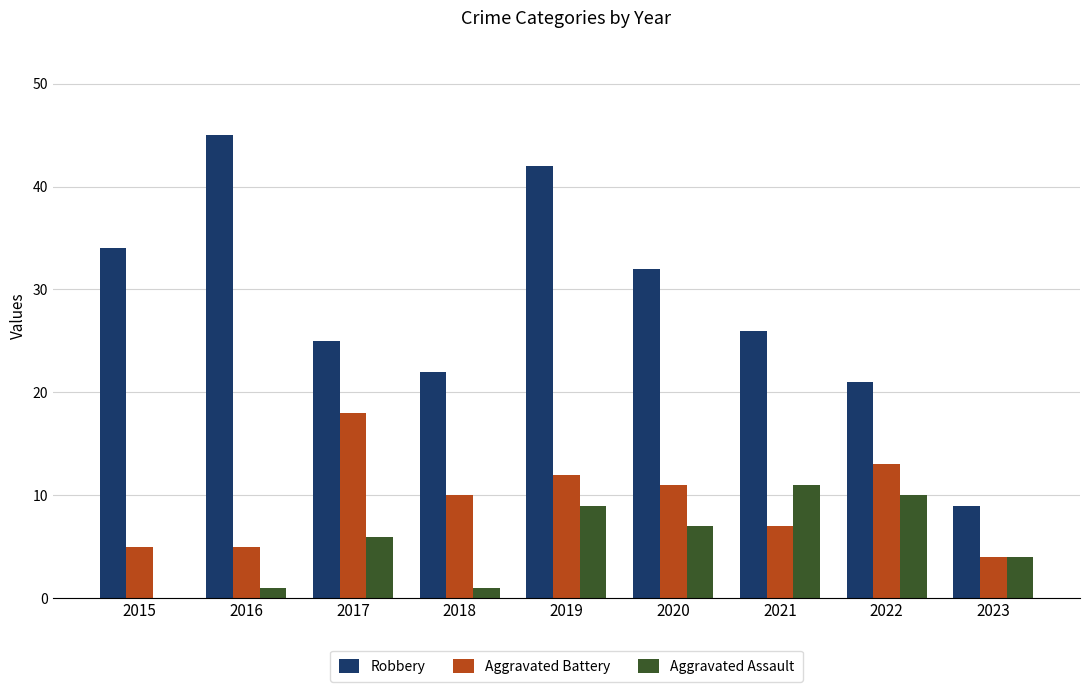

Which label corresponds to the largest value in the chart?

2016